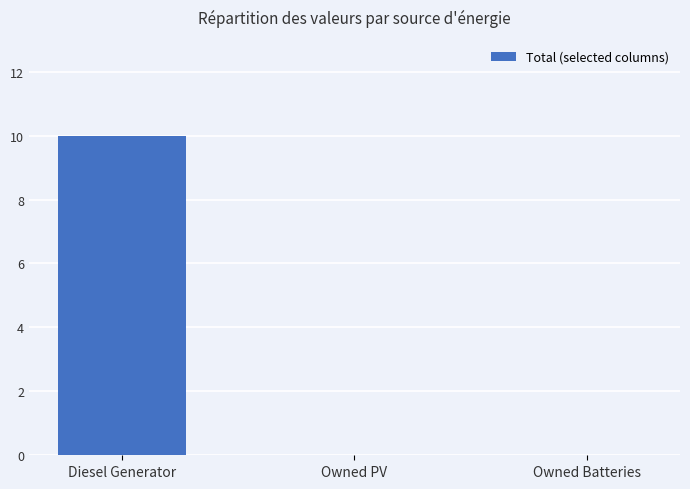

How many values are between 0 and 10?

3